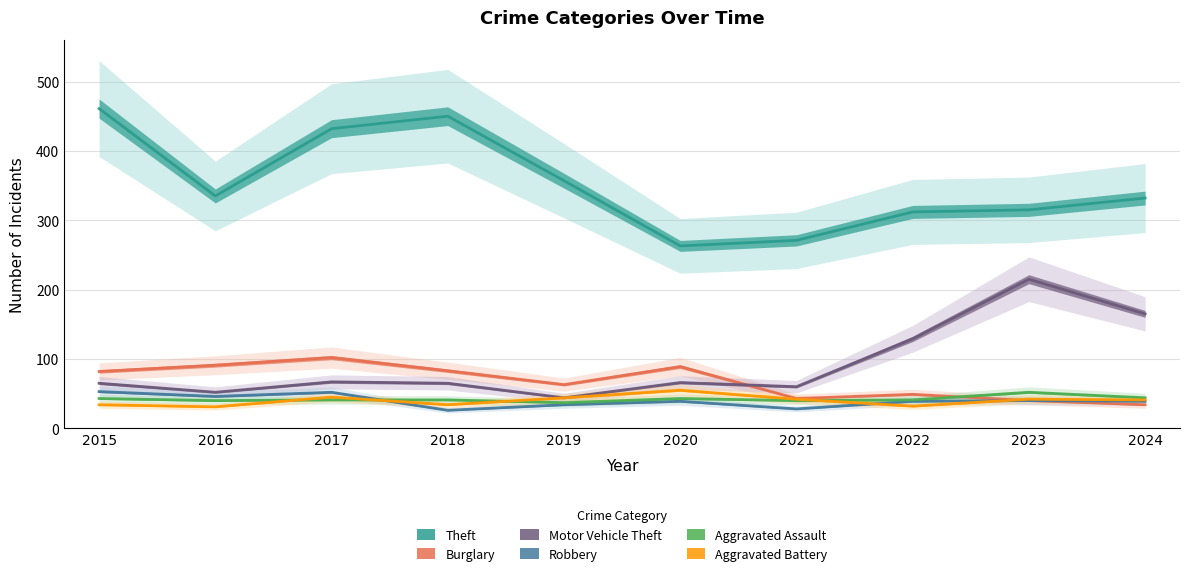

What is the difference between the Robbery values at 2016 and 2018?

20